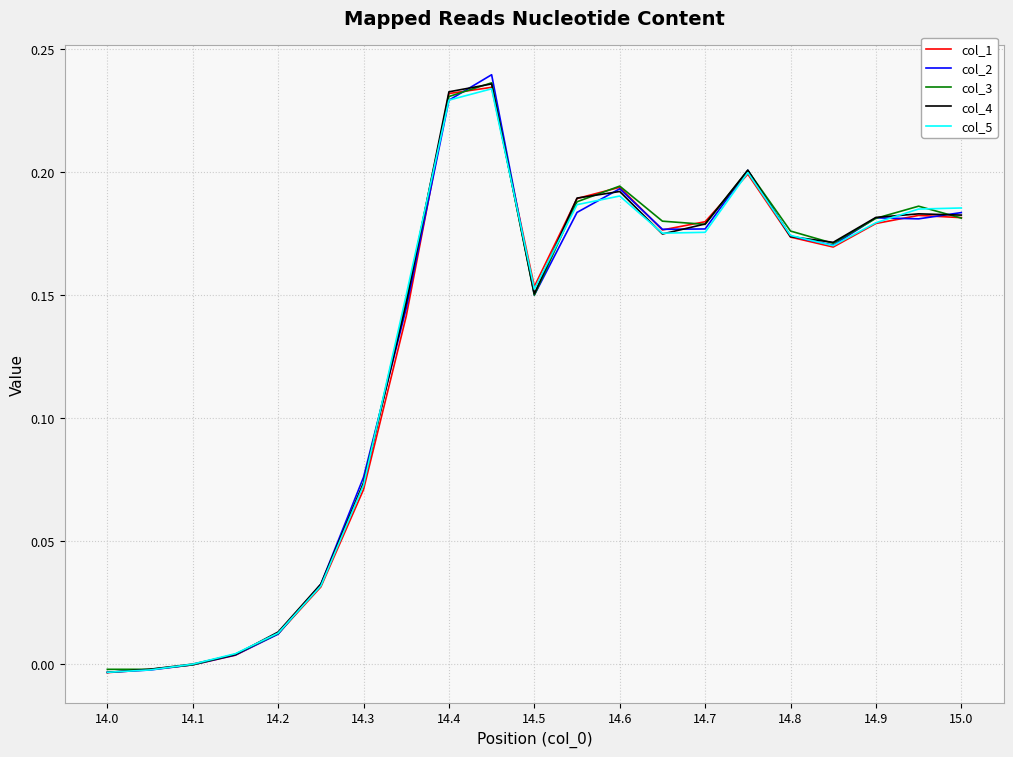

What is the sum of all col_5 values?

2.7